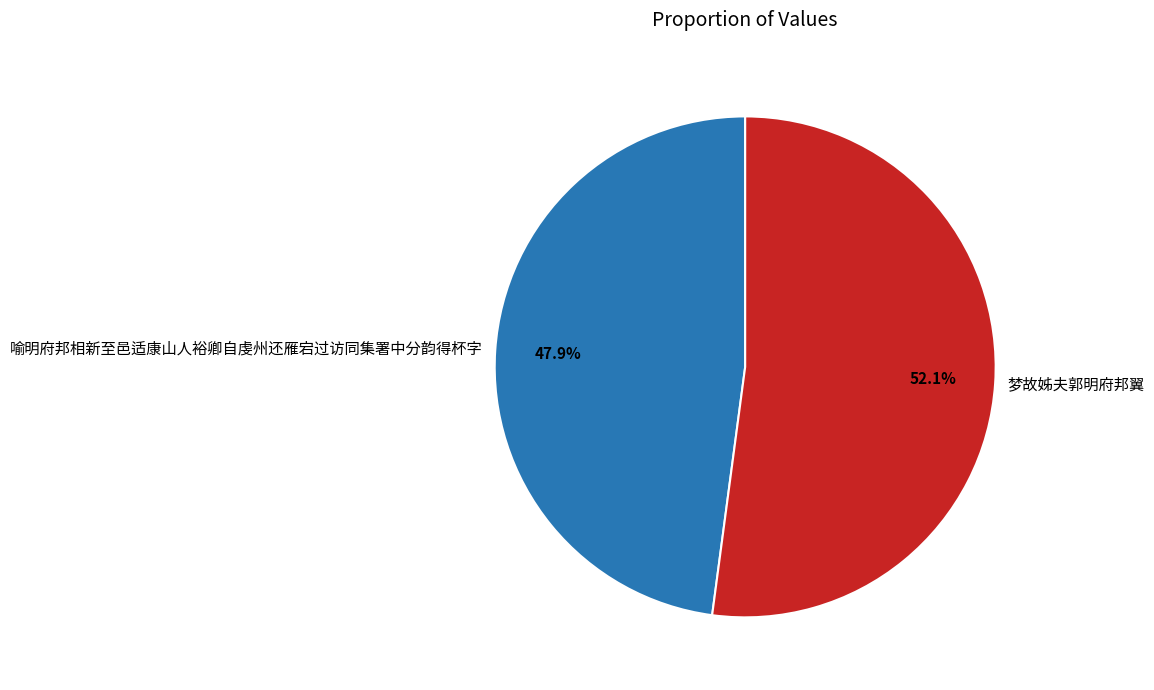

How many slices are in this pie chart?

2